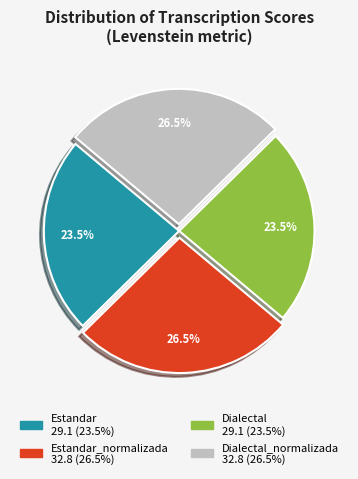

Is there a majority slice in this chart?

No